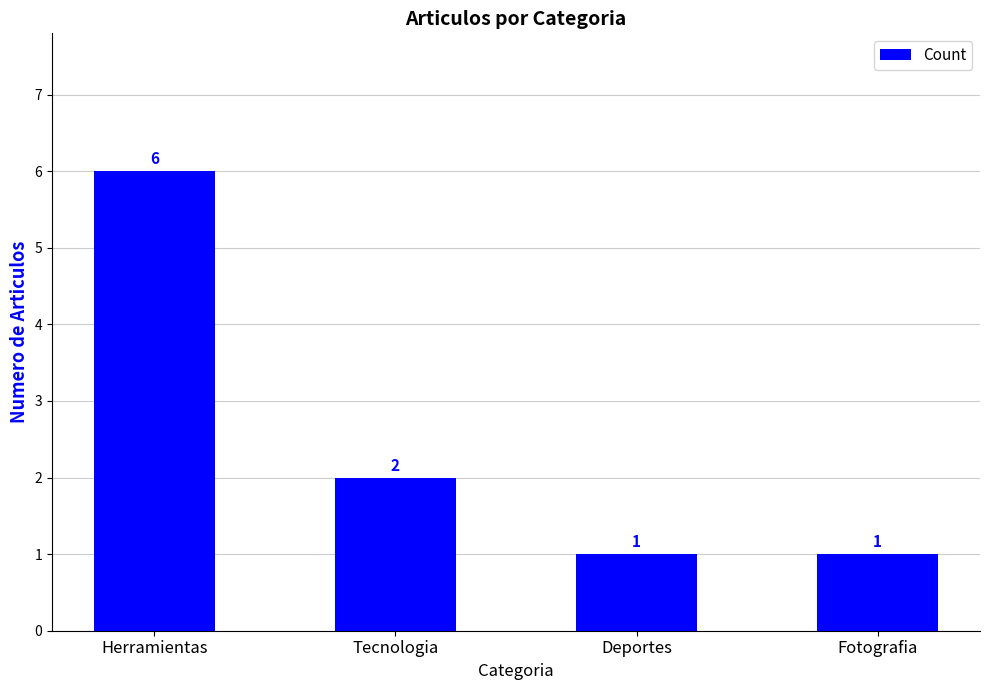

Reading left to right, transcribe all the data shown in this chart.

6	2	1	1